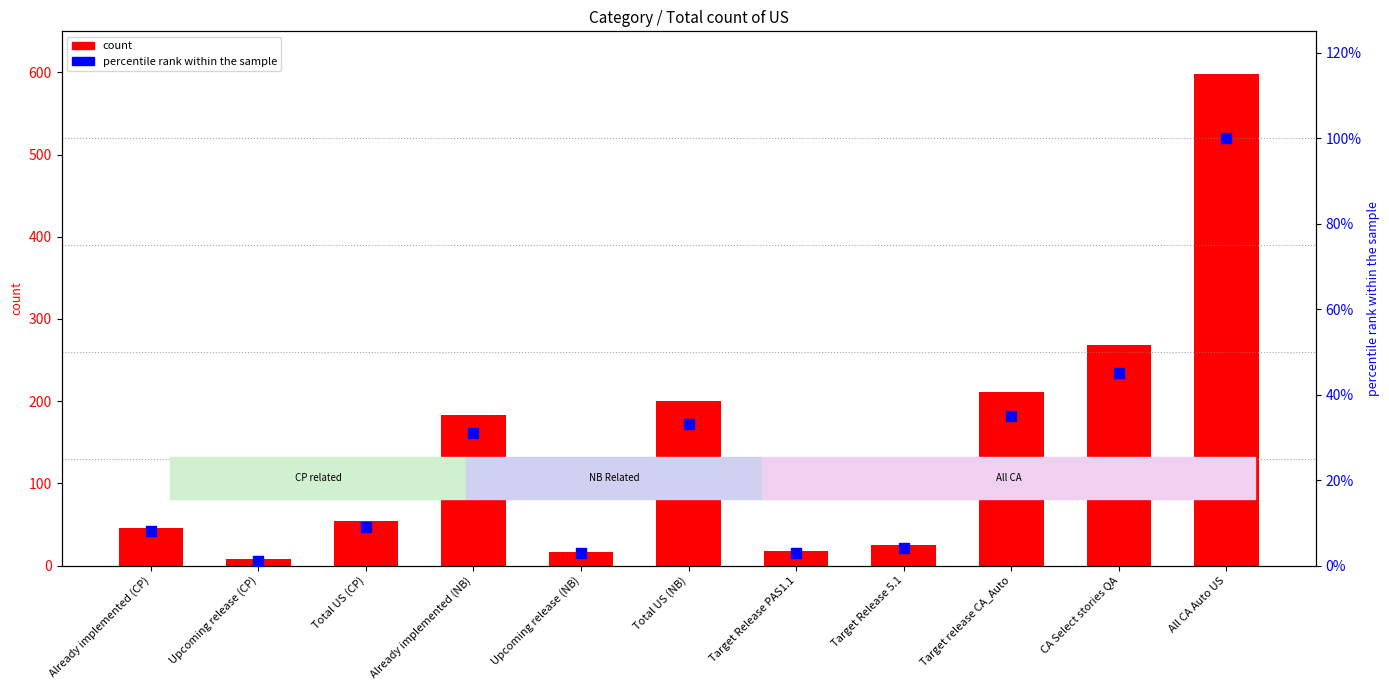

Which series has the largest total across all categories?

count